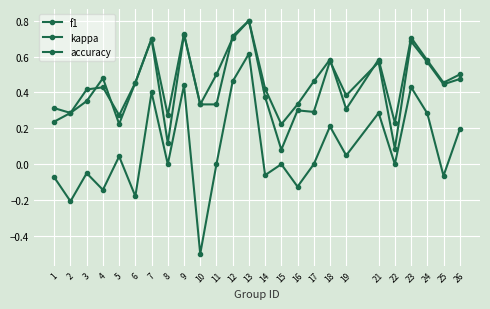

What is the difference between the maximum and second lowest values in the accuracy series?

0.6